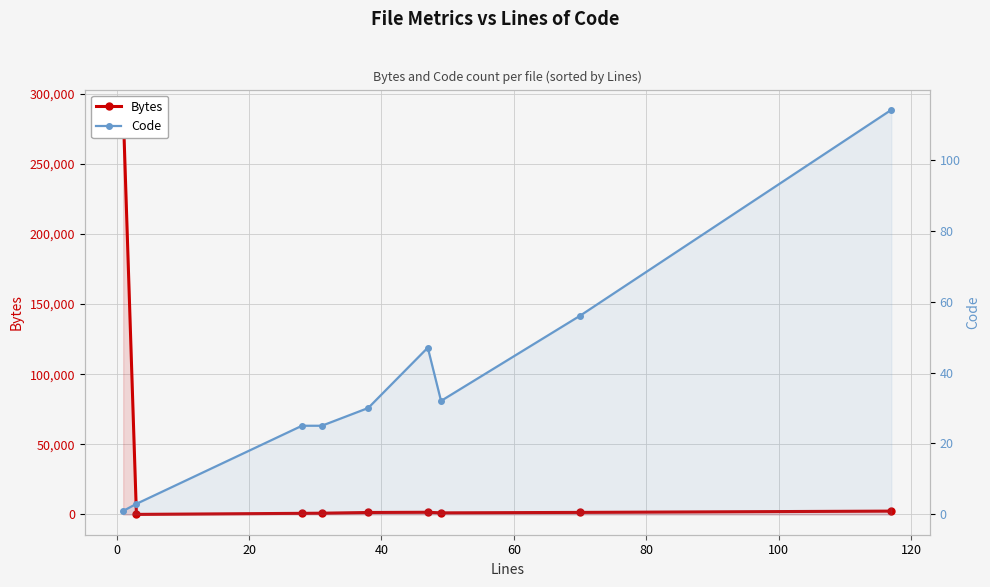

What is the minimum value shown in the chart?

1